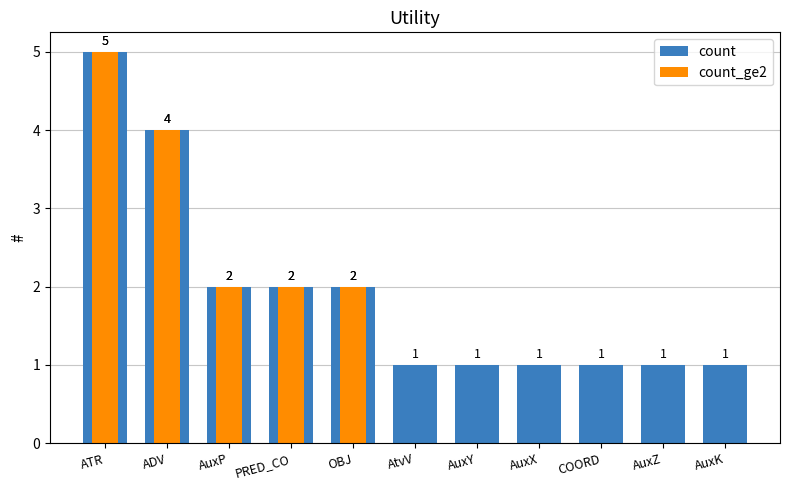

What is the difference between the count values at AuxP and ADV?

2